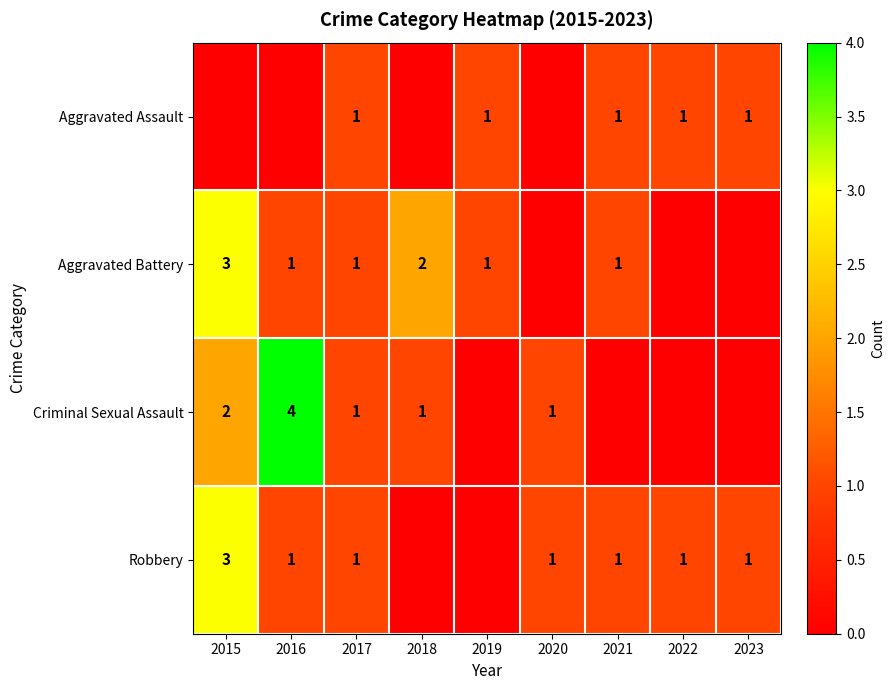

True or false: Robbery has a value of 1 at 2022.

True